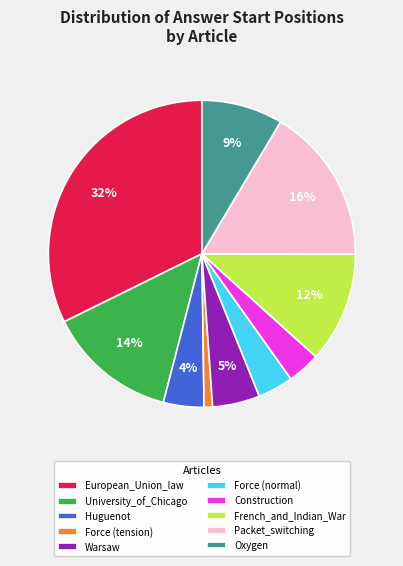

How many slices are in this pie chart?

10